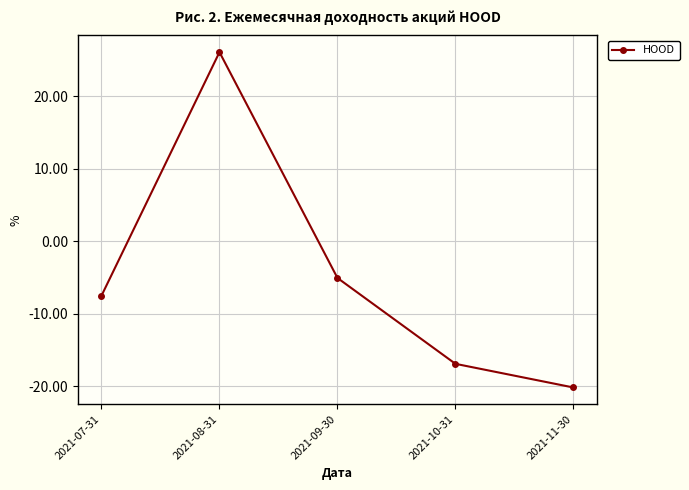

At which label is the value closest to 2?

2021-09-30